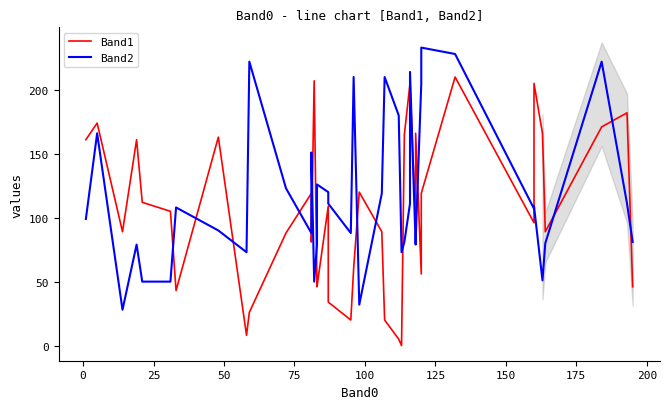

Rank the series by their maximum value, from highest to lowest.

Band2, Band1